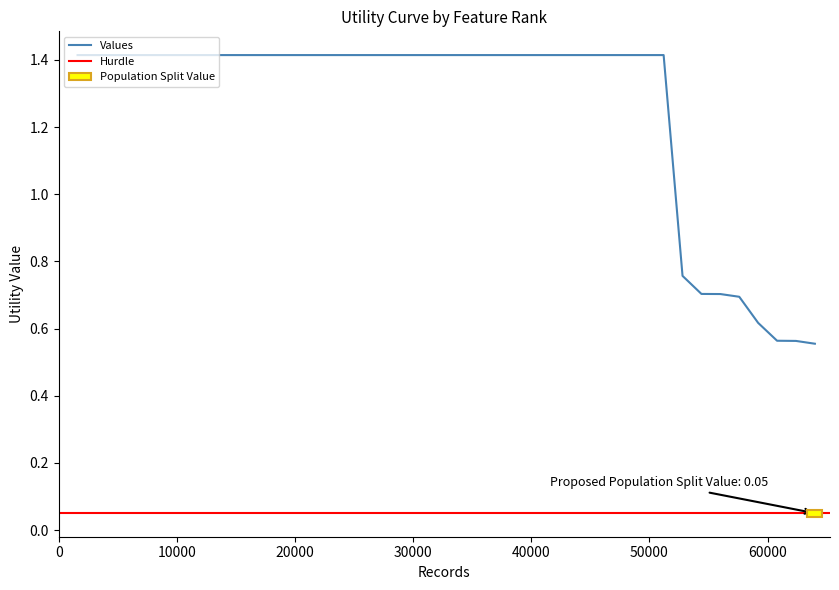

The chart shows a value of 1.4 at 24. True or false?

True